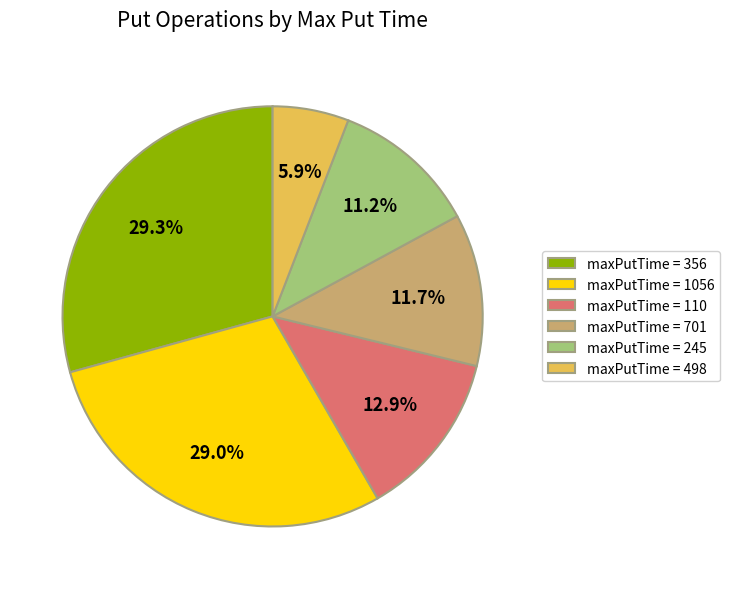

Does maxPutTime = 1056 represent more than half of the total?

No